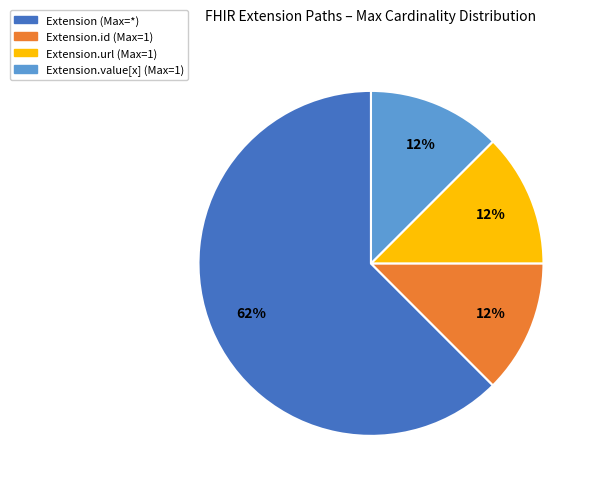

Is it true that Extension.id (Max=1) is 12% of the pie?

True